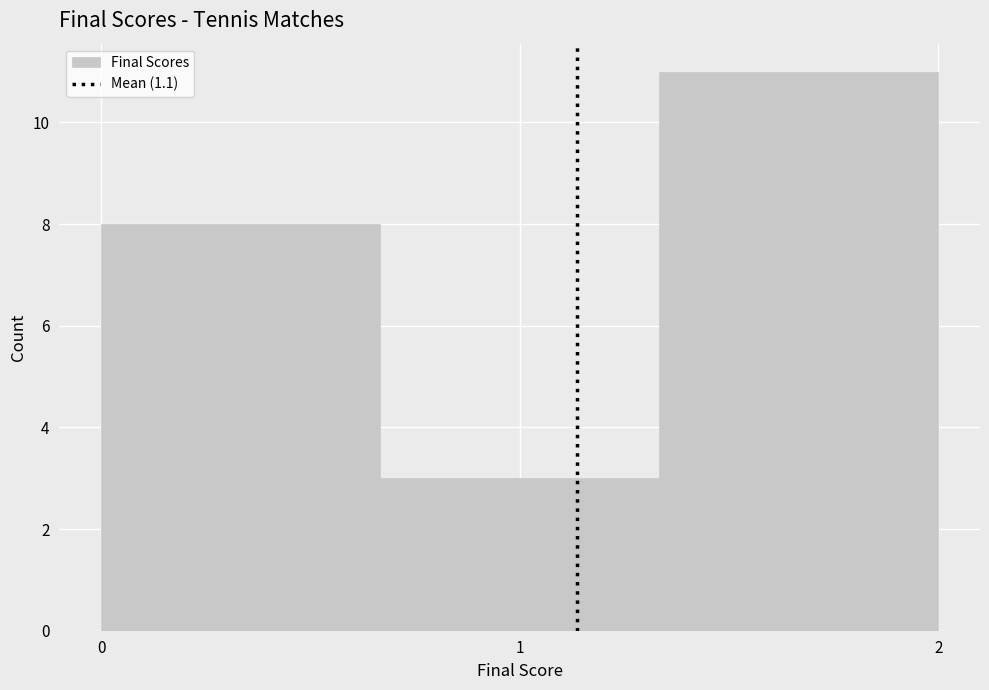

Reading left to right, list every bar in this chart as the range it spans on the x-axis followed by its height. Neither the bar edges nor the heights are printed on the chart, so give them approximately, as read against the axes.

0.0 to 0.7: 8
0.7 to 1.3: 3
1.3 to 2.0: 11